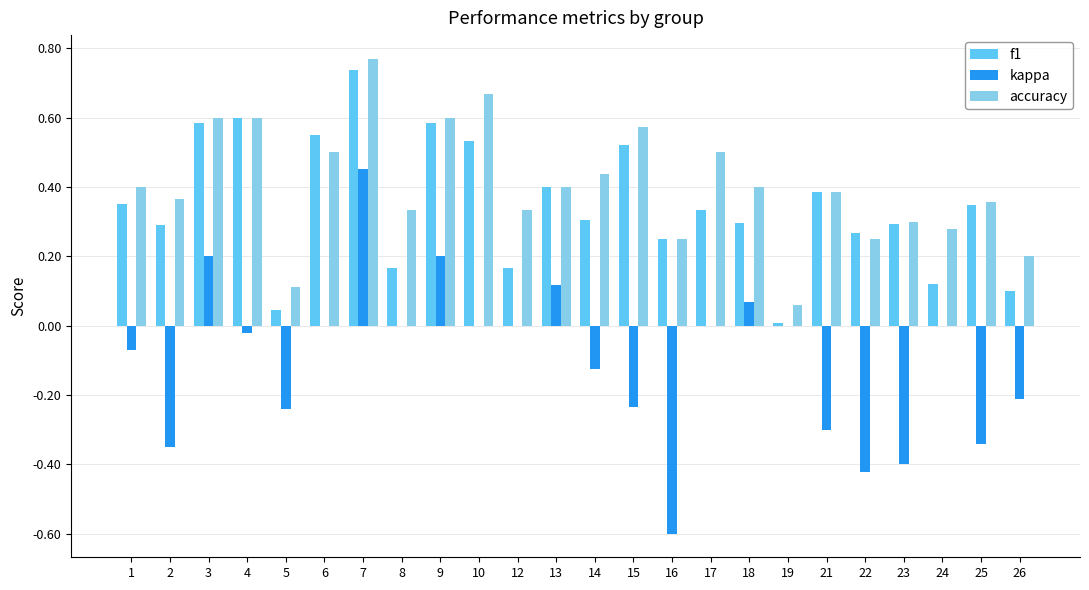

How many data points does each series have?

24